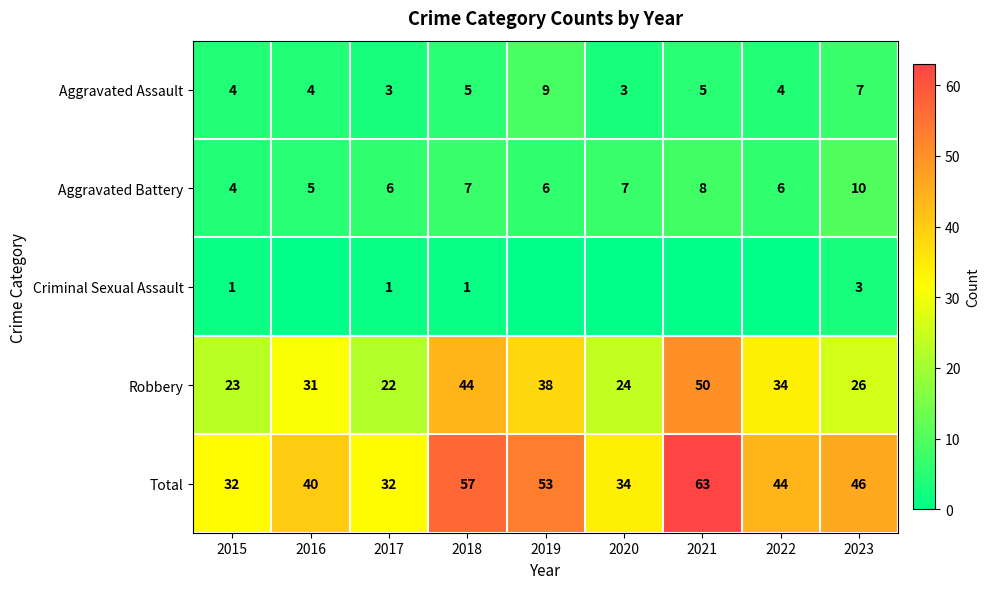

What is the average value of the Aggravated Assault series?

5